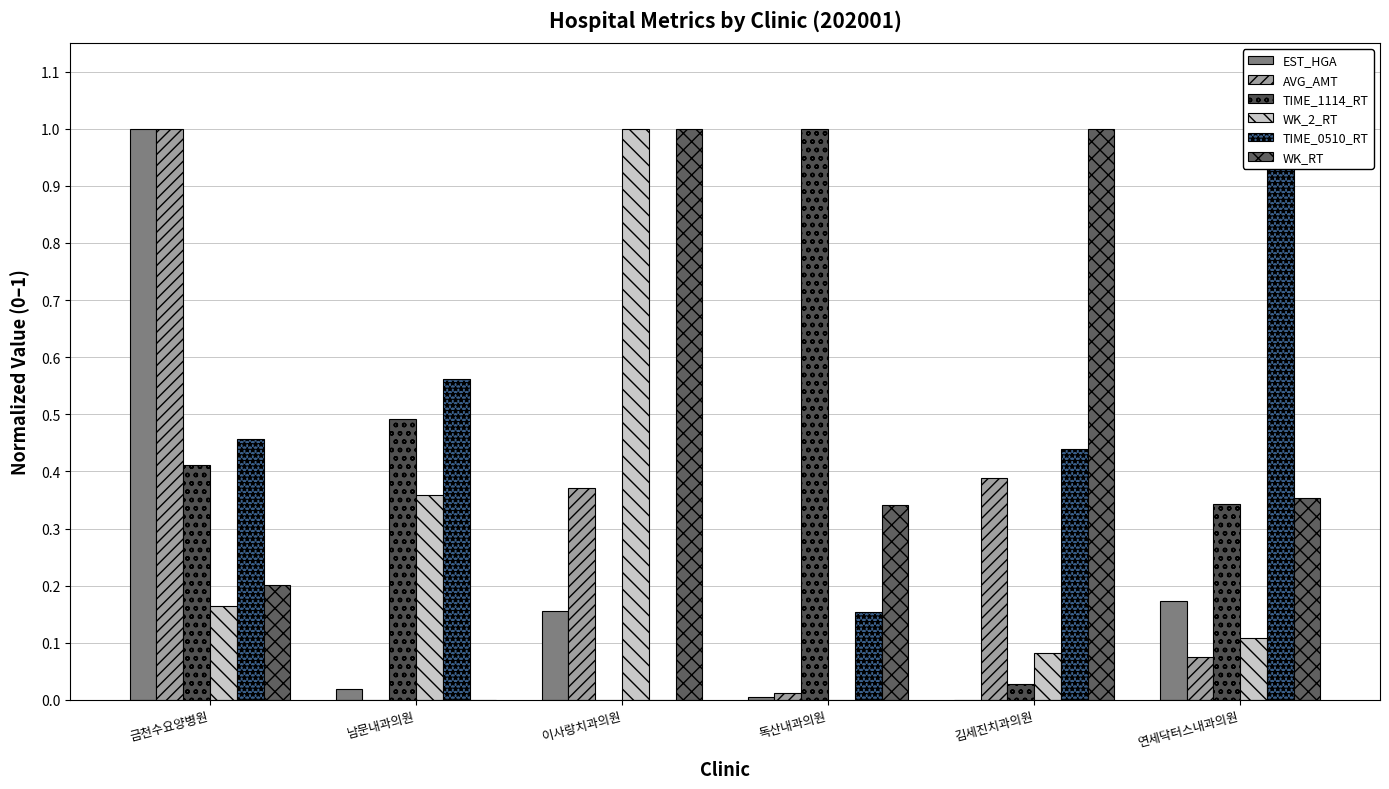

Are the bars grouped side by side (vs. stacked)?

Yes